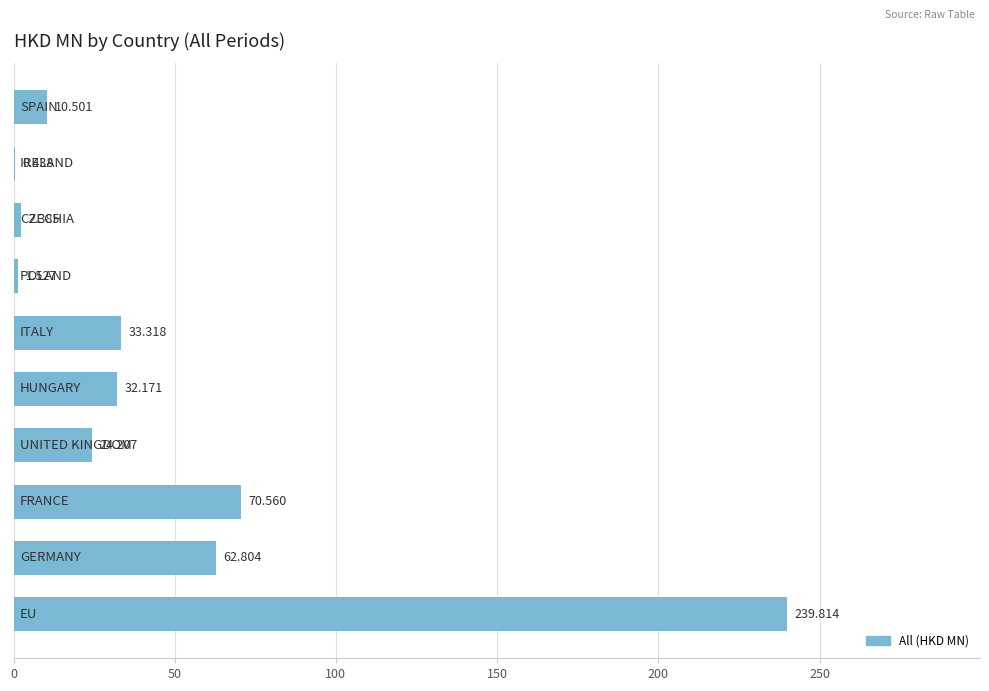

What is the maximum value shown in the chart?

239.8